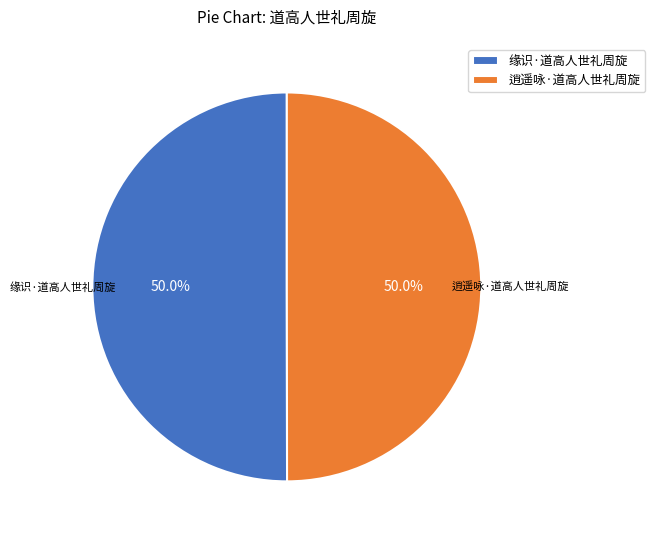

Is it true that 缘识·道高人世礼周旋 is 50% of the pie?

True